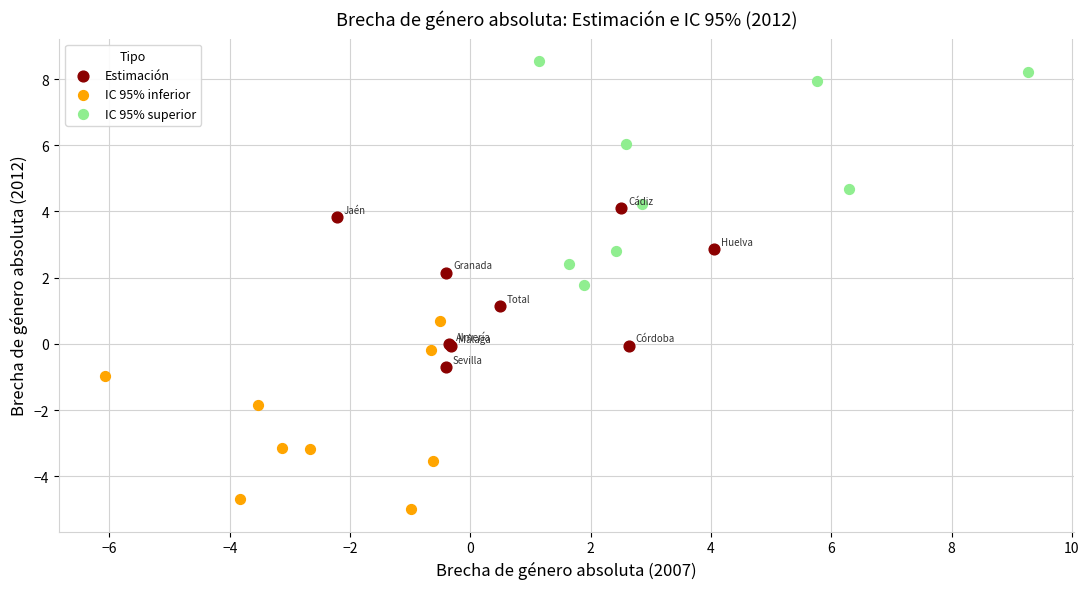

Which series has the widest spread of Y values?

IC 95% superior